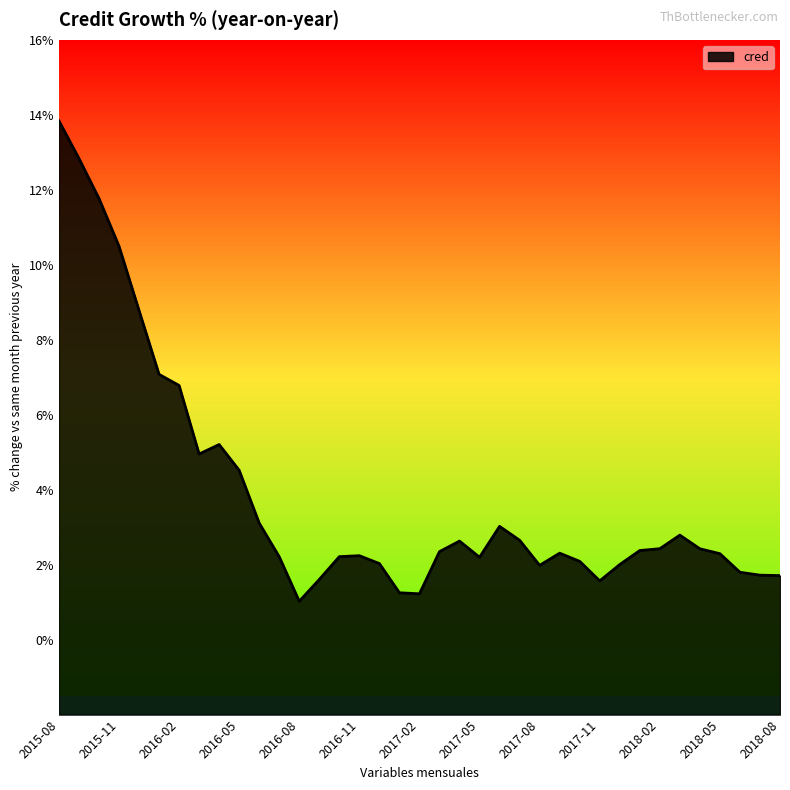

What is the average value?

3.9